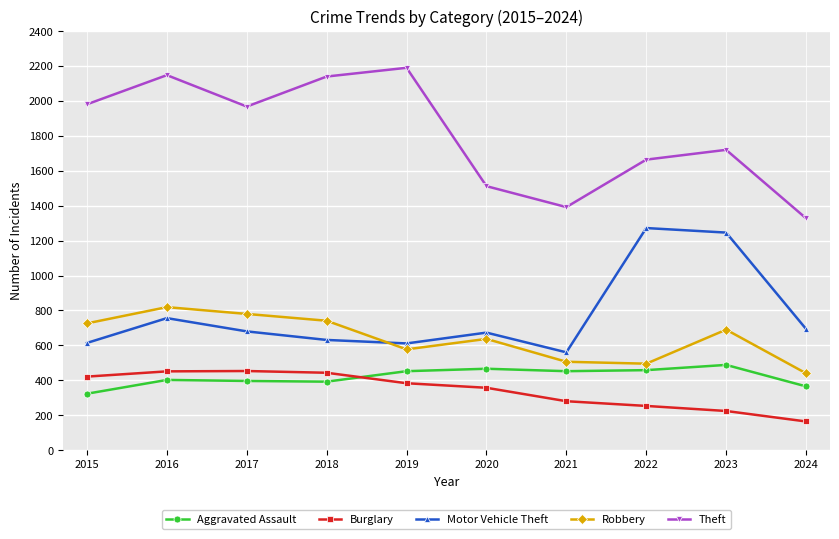

Where is Motor Vehicle Theft nearest to the value 916?

2016